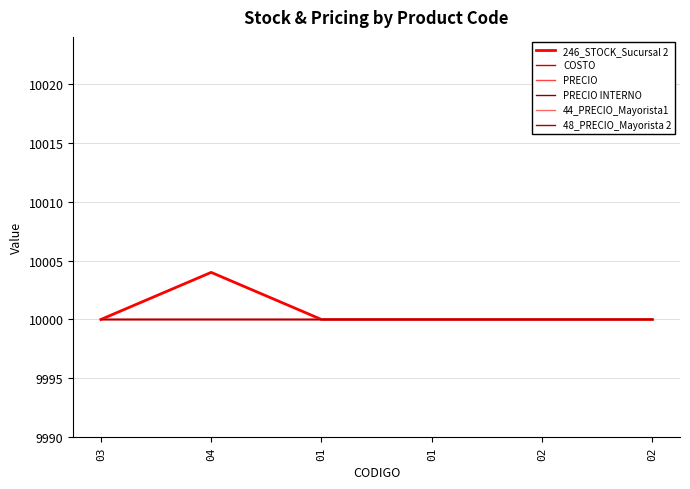

Is this an area chart (filled region under the line)?

No